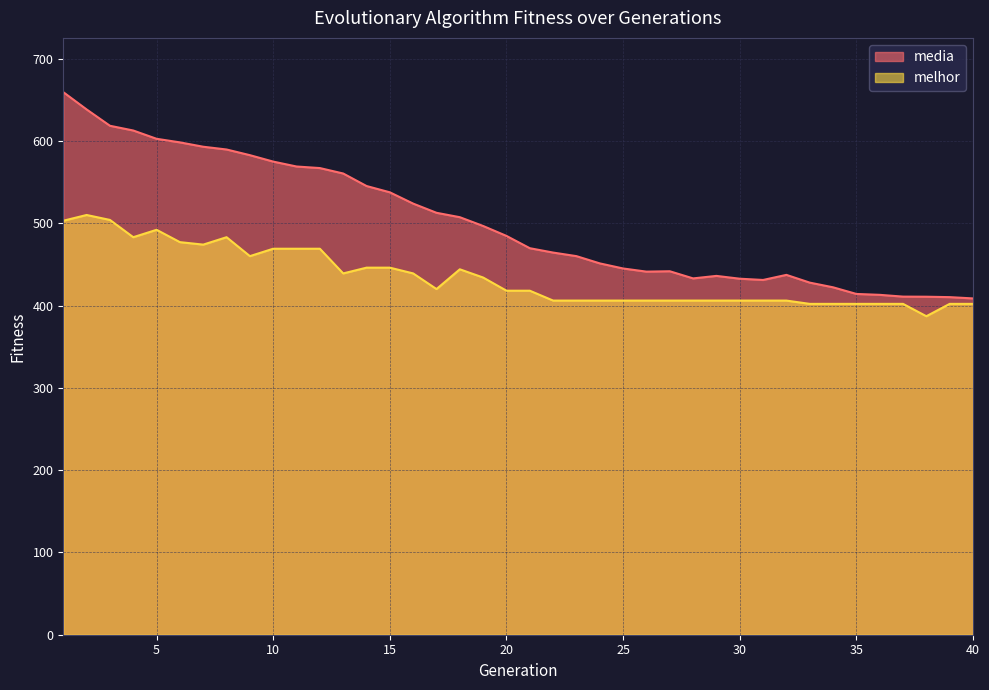

True or false: media and melhor cross at least once.

False